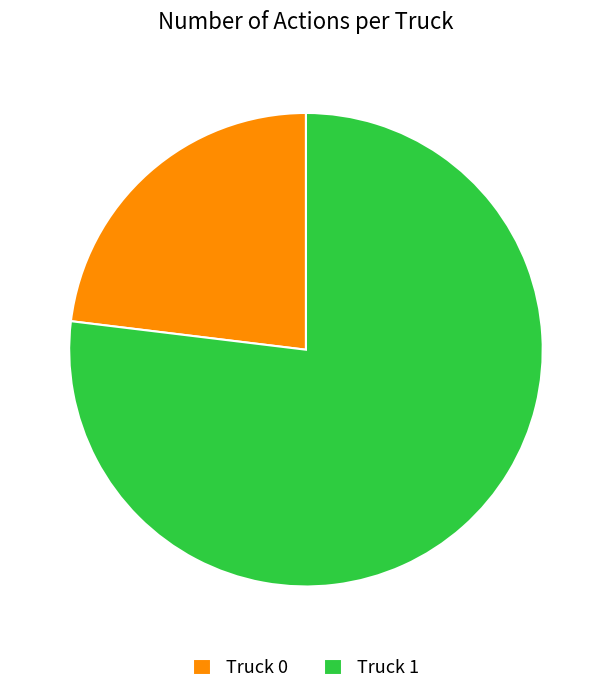

The Truck 1 slice represents 77% of the pie. True or false?

True